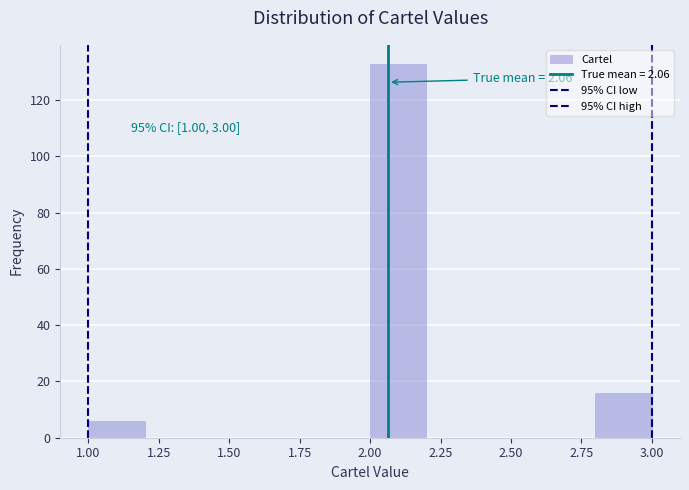

Which range on the x-axis has the tallest bar?

2.0 to 2.2